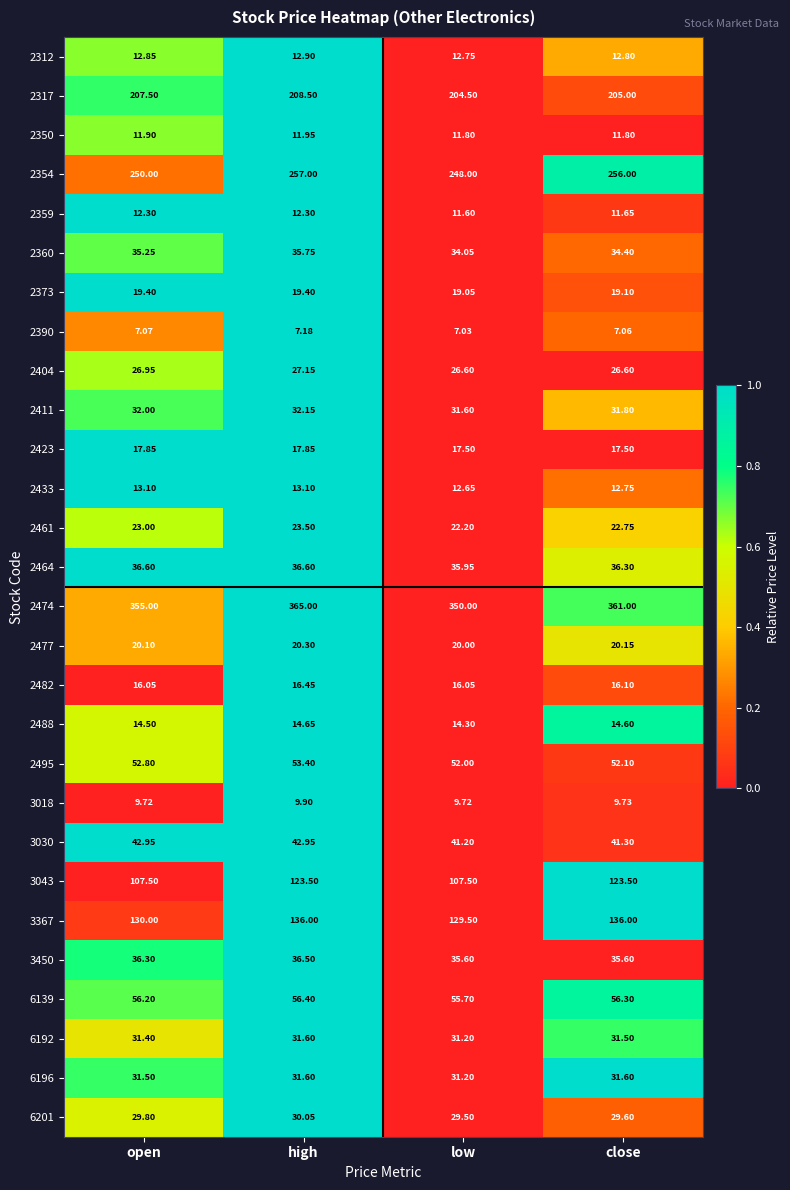

At which category is the sum across all series the highest?

high